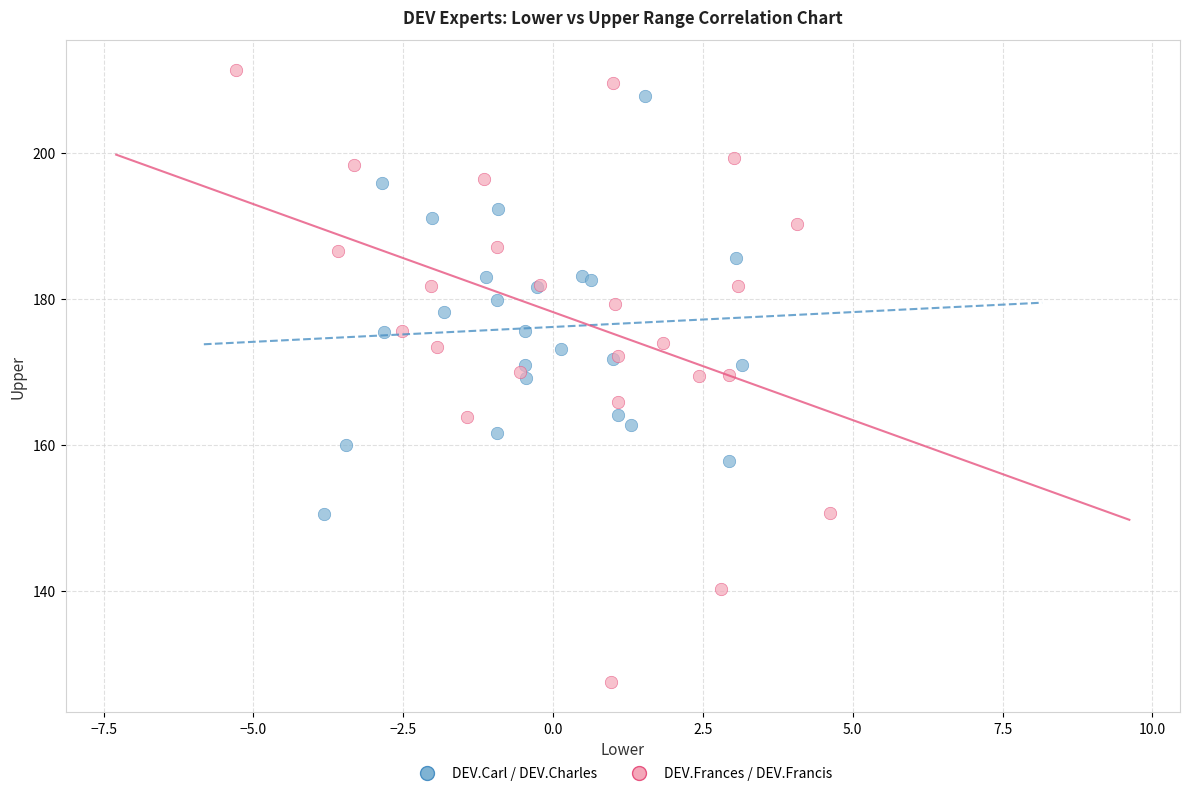

Which series has the widest spread of Y values?

DEV.Frances / DEV.Francis